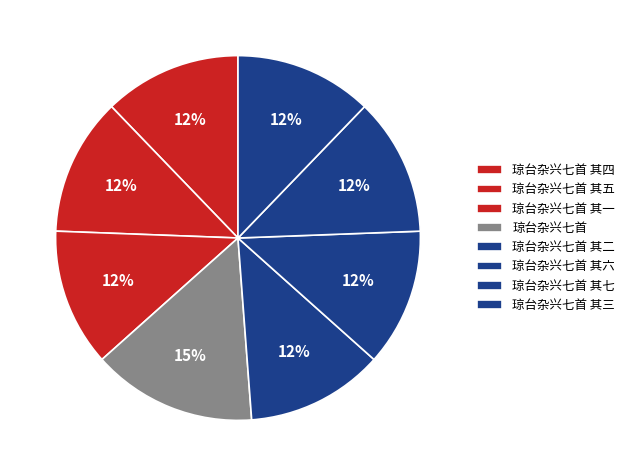

Count the number of slices in the pie.

8